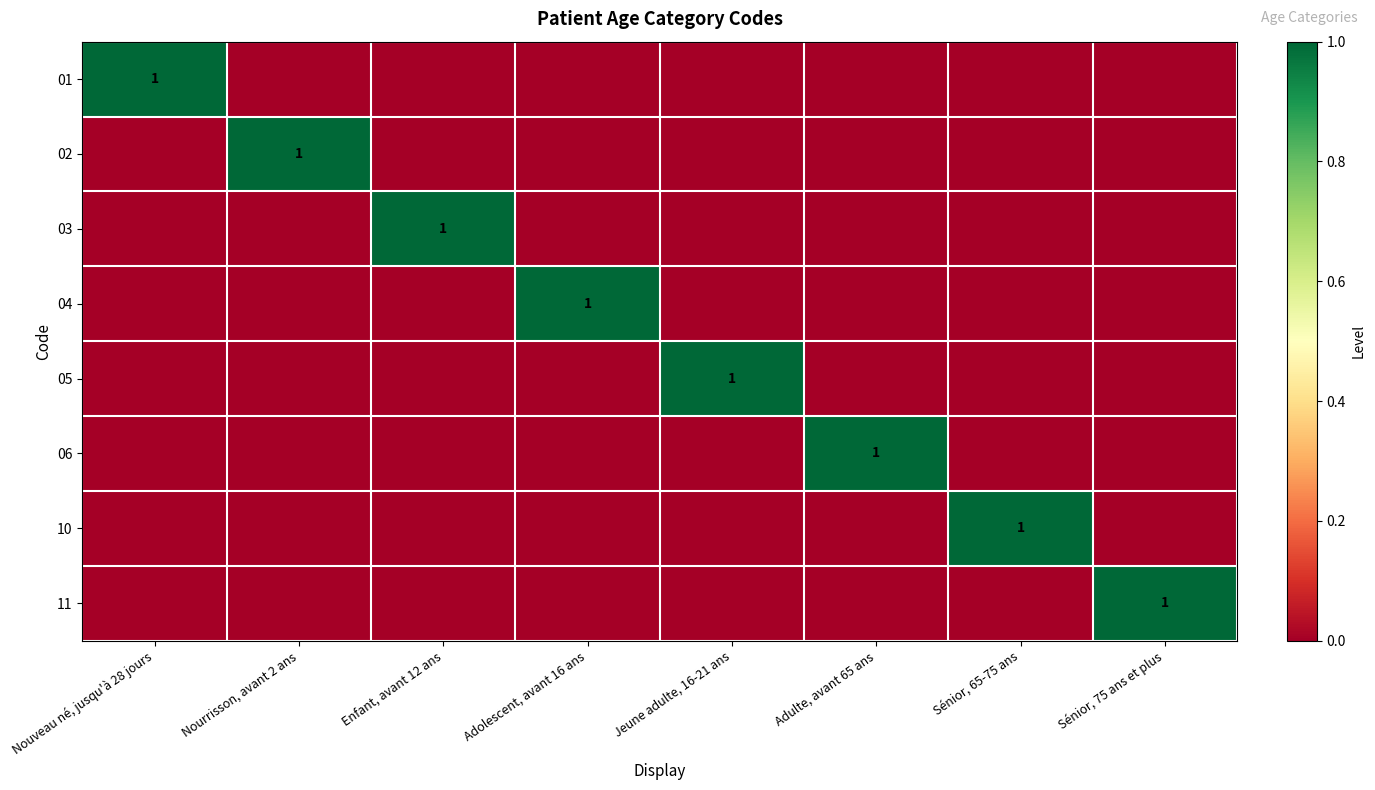

The value of 06 at Sénior, 75 ans et plus is 0. True or false?

True